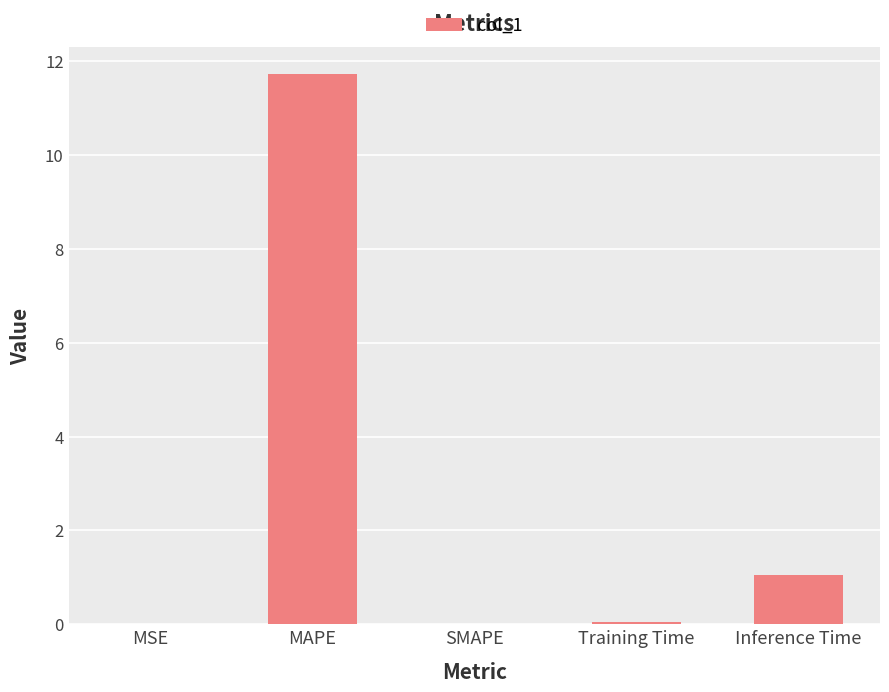

How many data points does each series have?

5